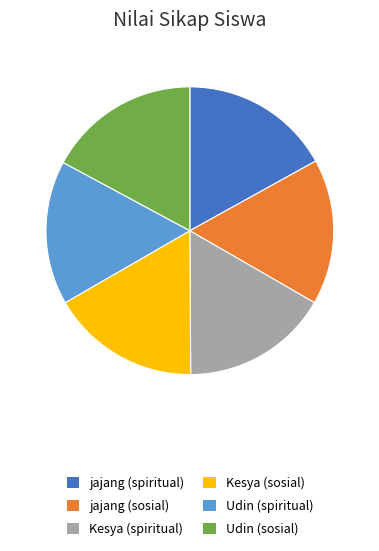

Does any single category account for the majority?

No